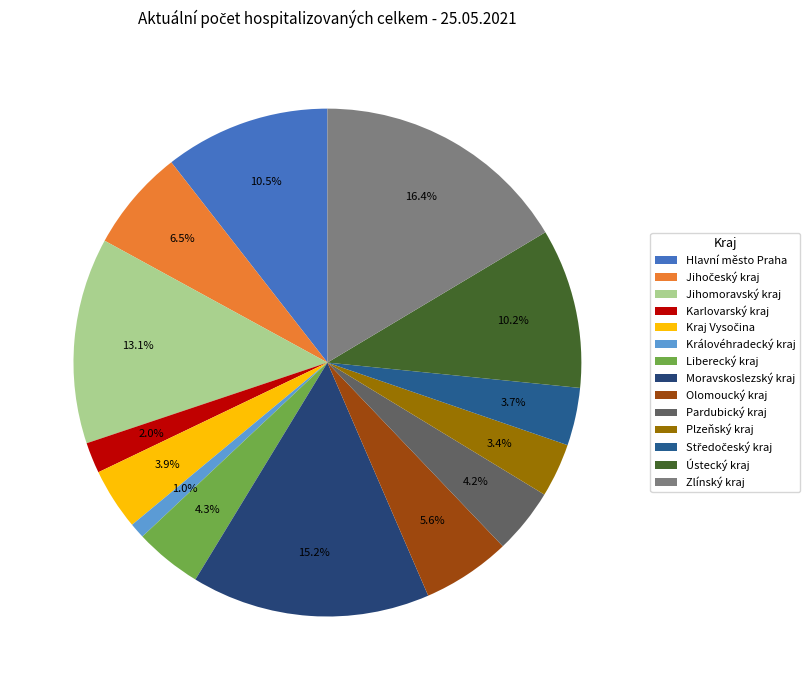

Does any single category account for the majority?

No